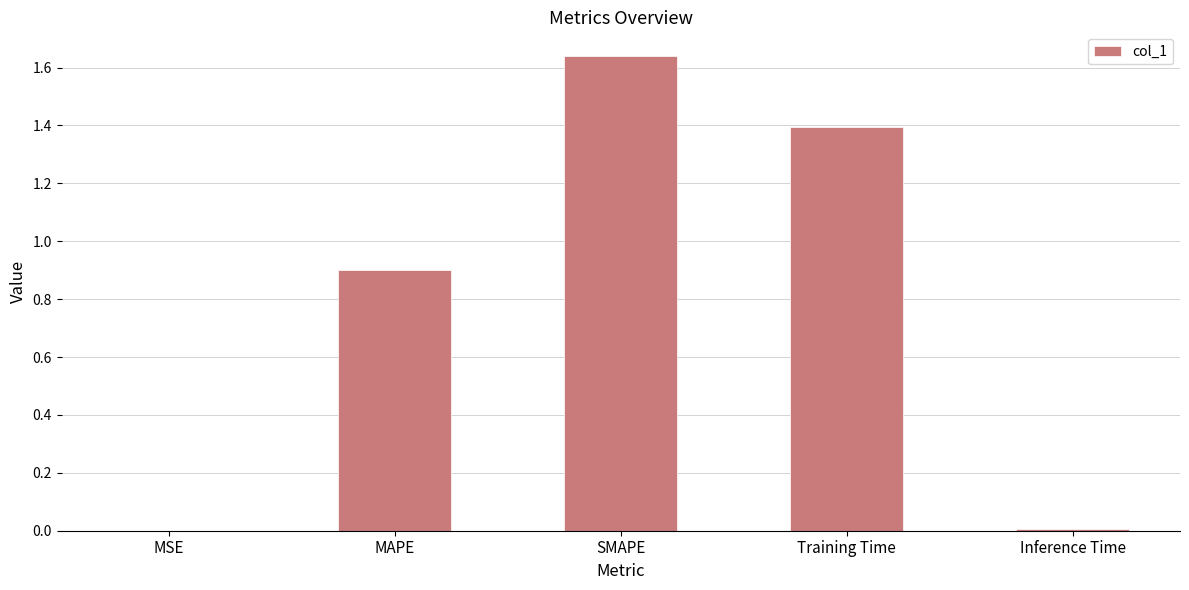

Between Training Time and Inference Time, which is larger?

Training Time